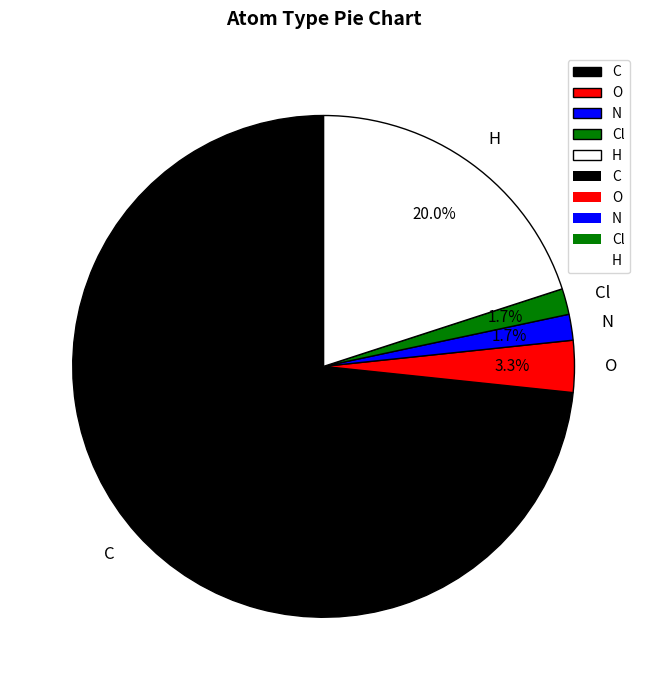

What is the total percentage of H and N?

21.7%